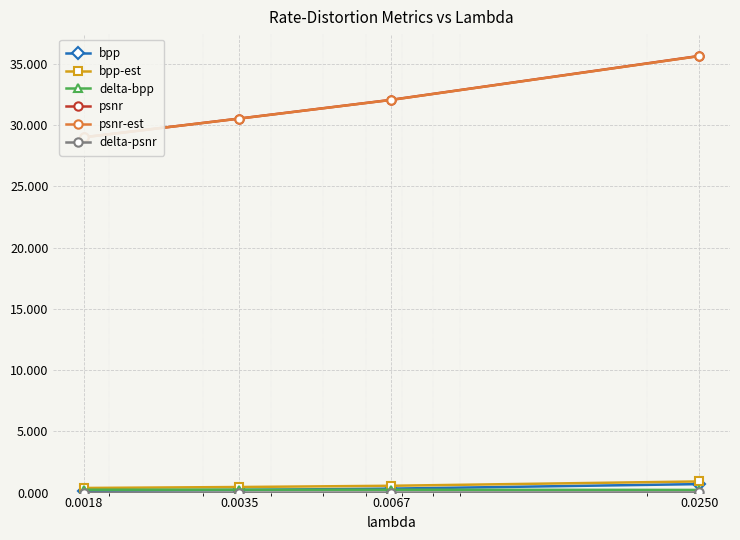

Which series has the largest range (max minus min)?

psnr